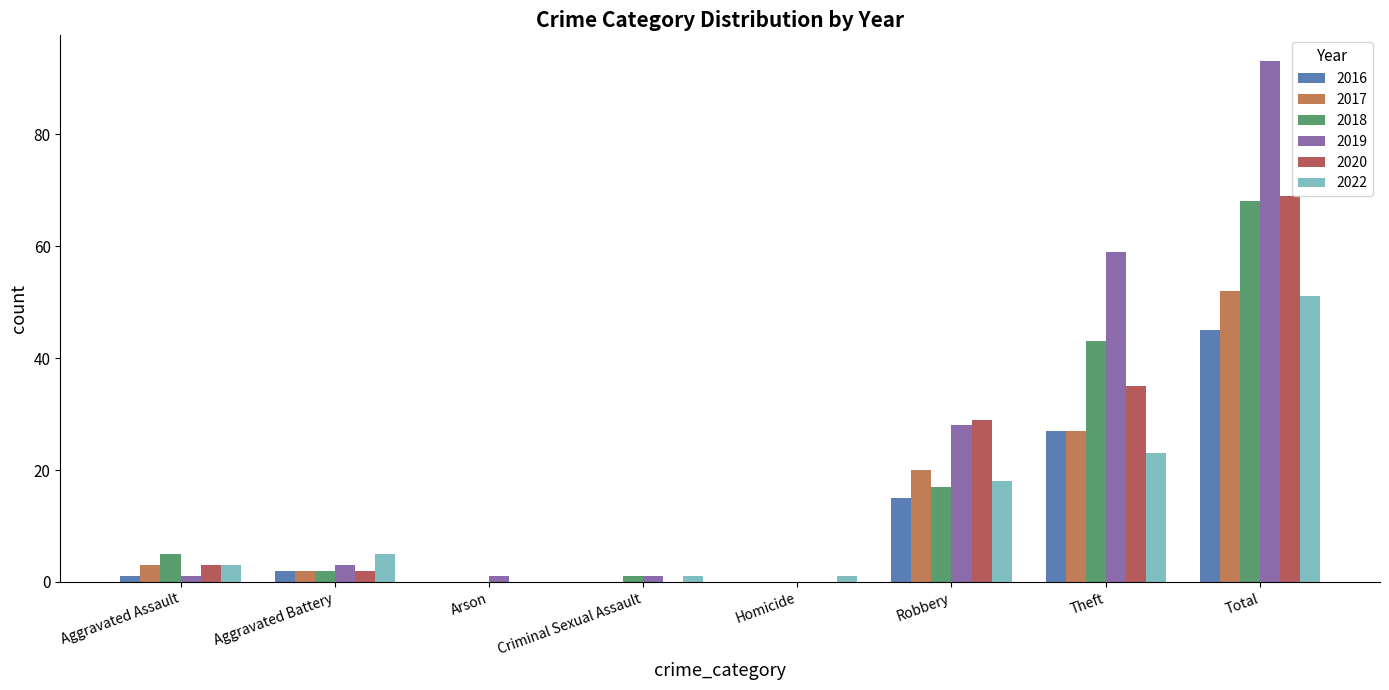

Which series changed the most between Robbery and Theft?

2019